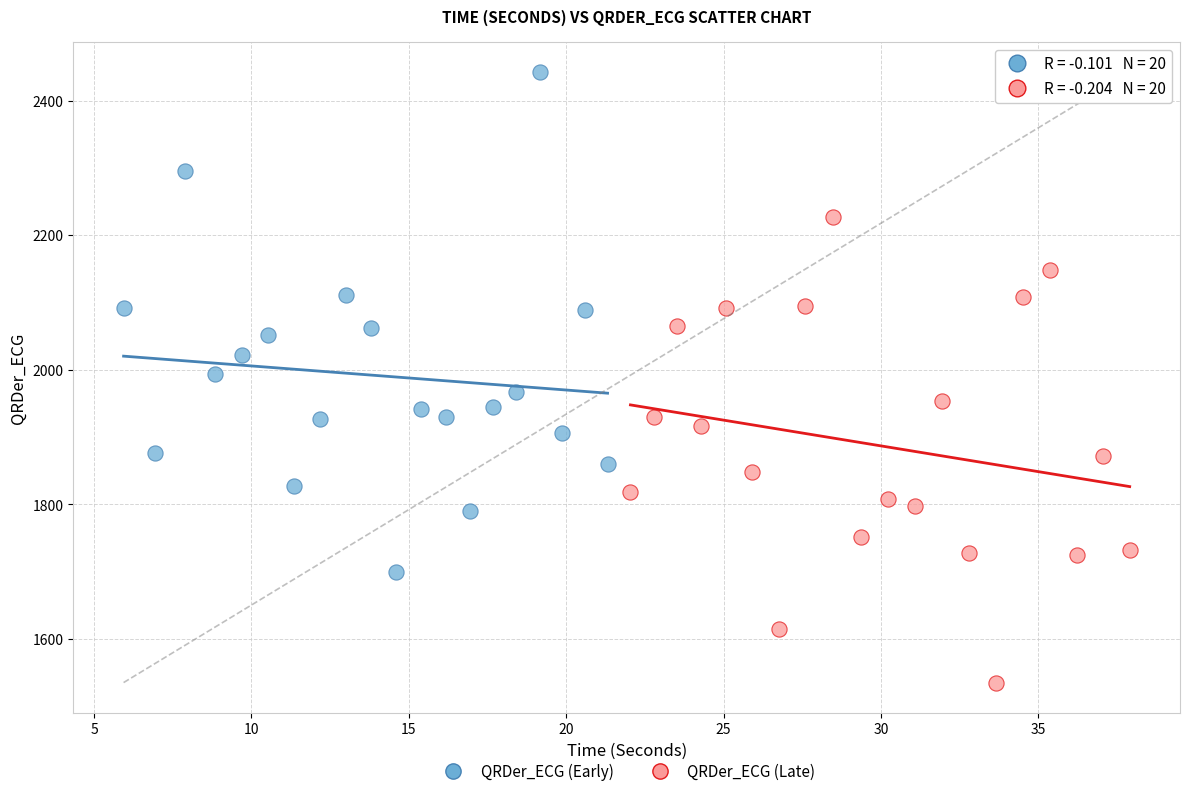

Which series has the widest spread of Y values?

QRDer_ECG (Early)